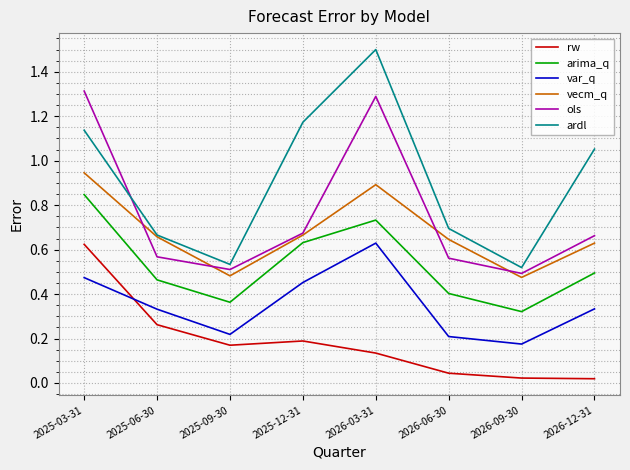

What is the total value across all series at 2025-03-31?

5.3